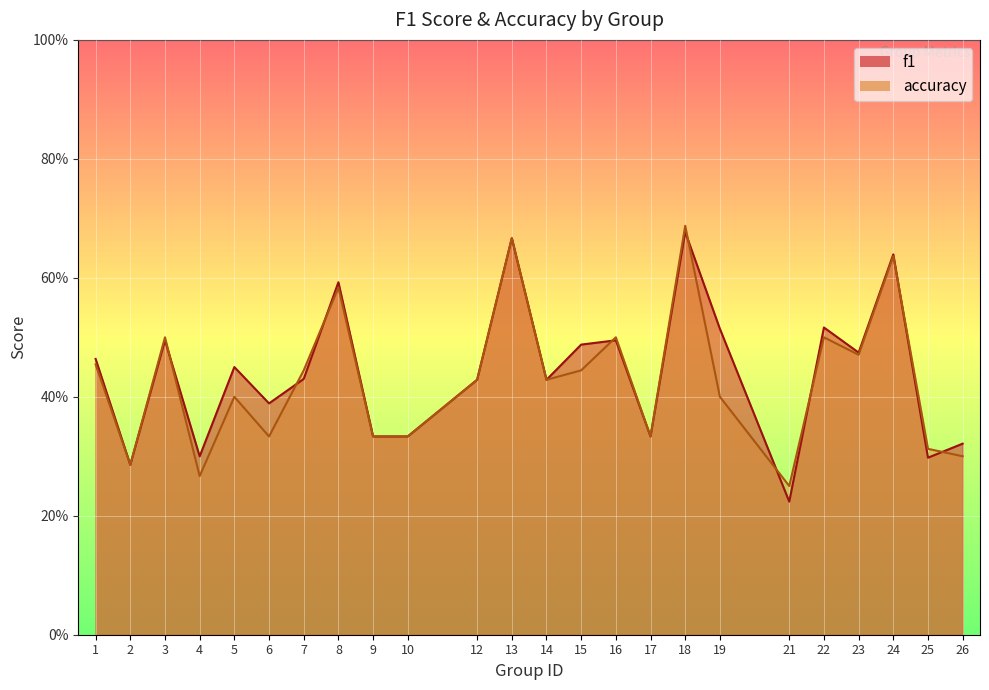

Count the number of data series in this chart.

2